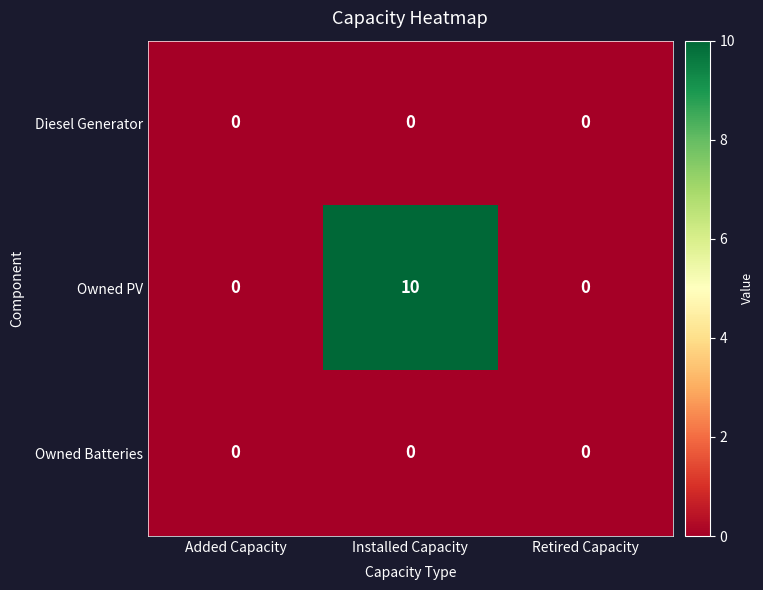

Between Installed Capacity and Retired Capacity, which series saw the biggest shift?

Owned PV